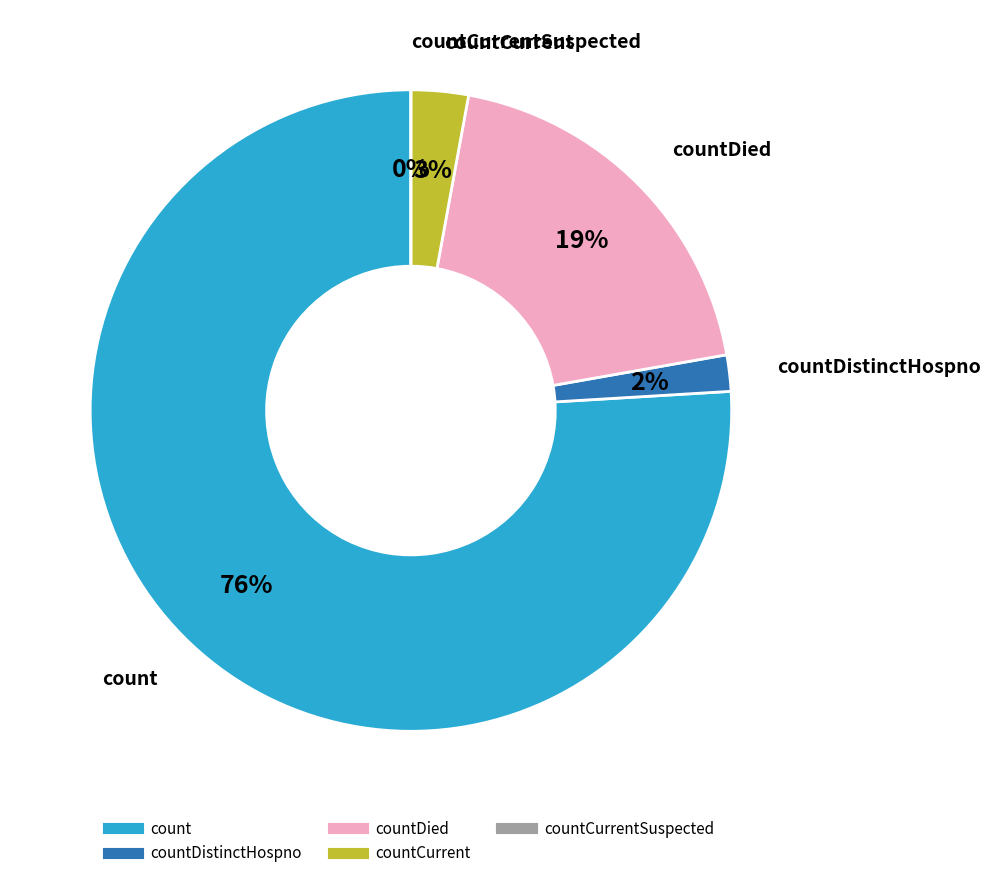

What percentage is the countDied slice, to the nearest percent?

19%